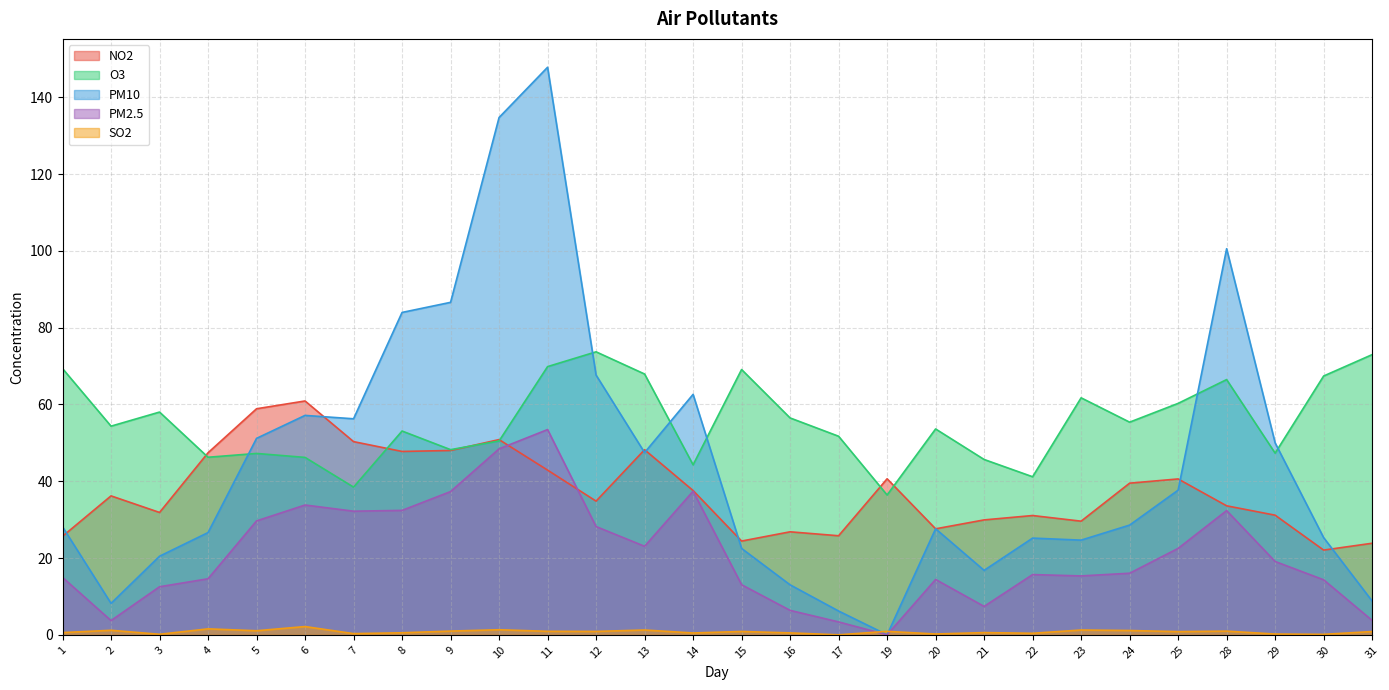

List the labels in order of PM2.5 value, smallest first.

19, 17, 2, 31, 16, 21, 3, 15, 30, 20, 4, 1, 23, 22, 24, 29, 25, 13, 12, 5, 7, 28, 8, 6, 9, 14, 10, 11